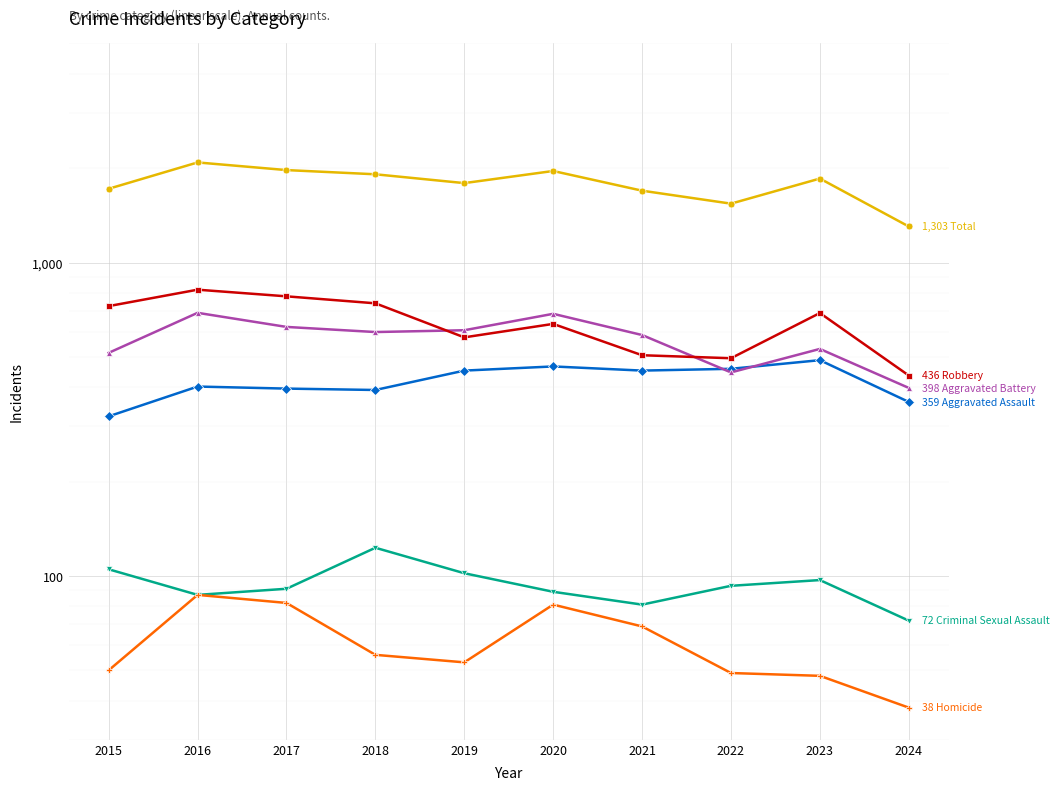

Which series has the largest total across all categories?

Total